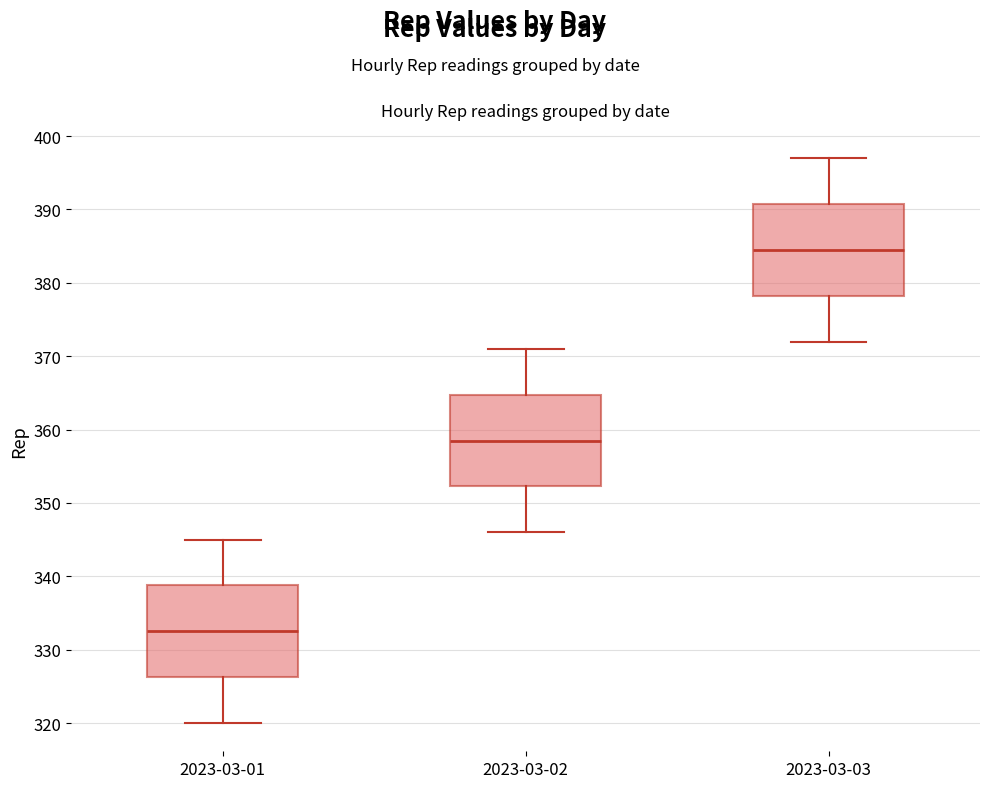

Where does the upper whisker of the box for 2023-03-03 end on the y-axis? The values are not printed on the chart, so give them approximately, as read against the axis.

397